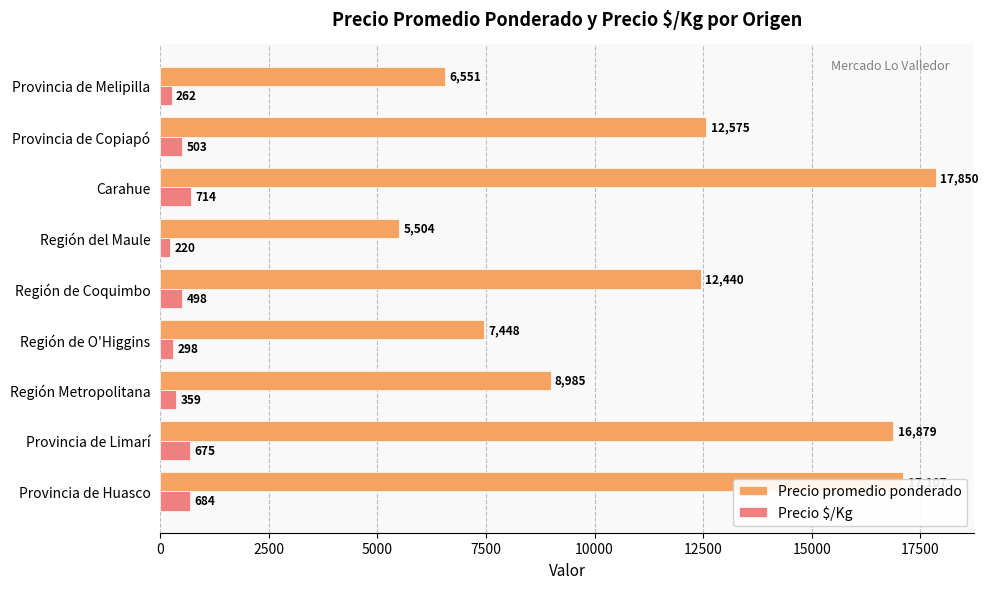

The Precio $/Kg series shows 298 at Región de O'Higgins. True or false?

True